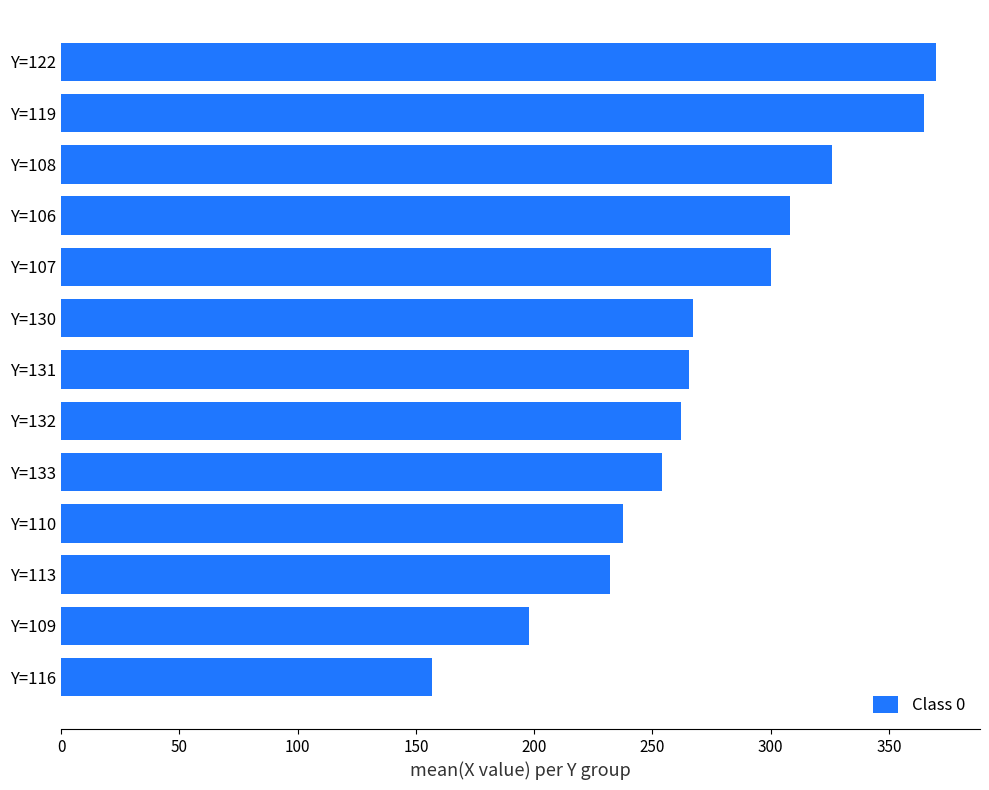

What is the maximum value shown in the chart?

370.0